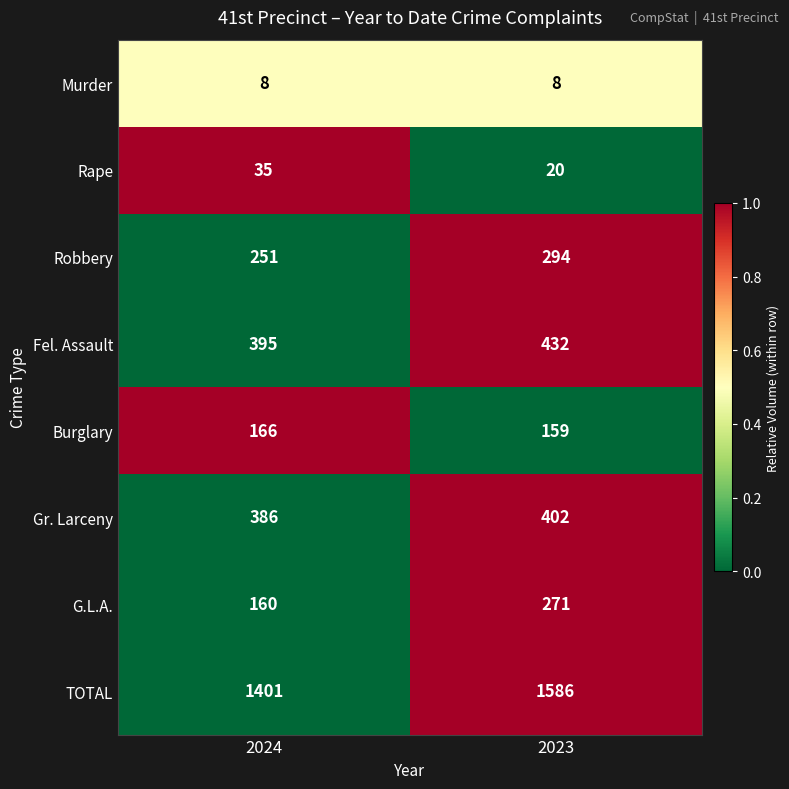

Count the number of categories in the chart.

2